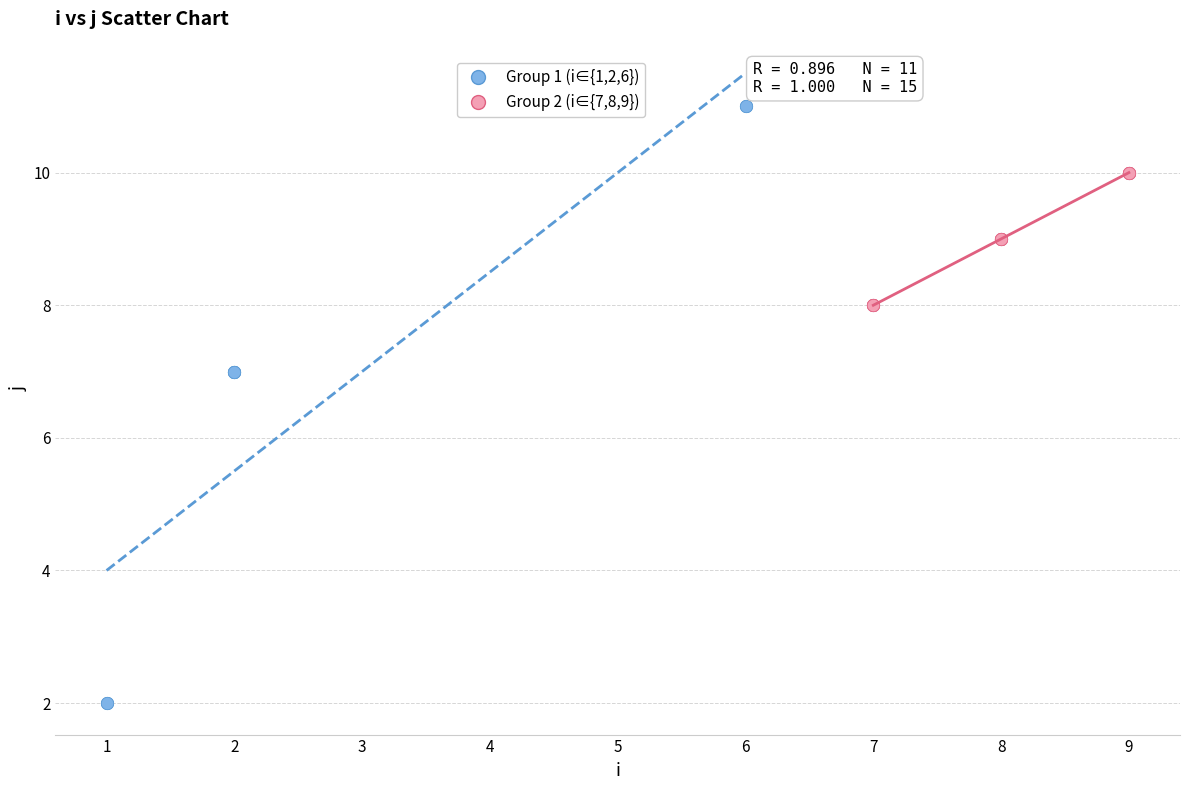

Which series contains the highest Y value?

Group 1 (i∈{1,2,6})